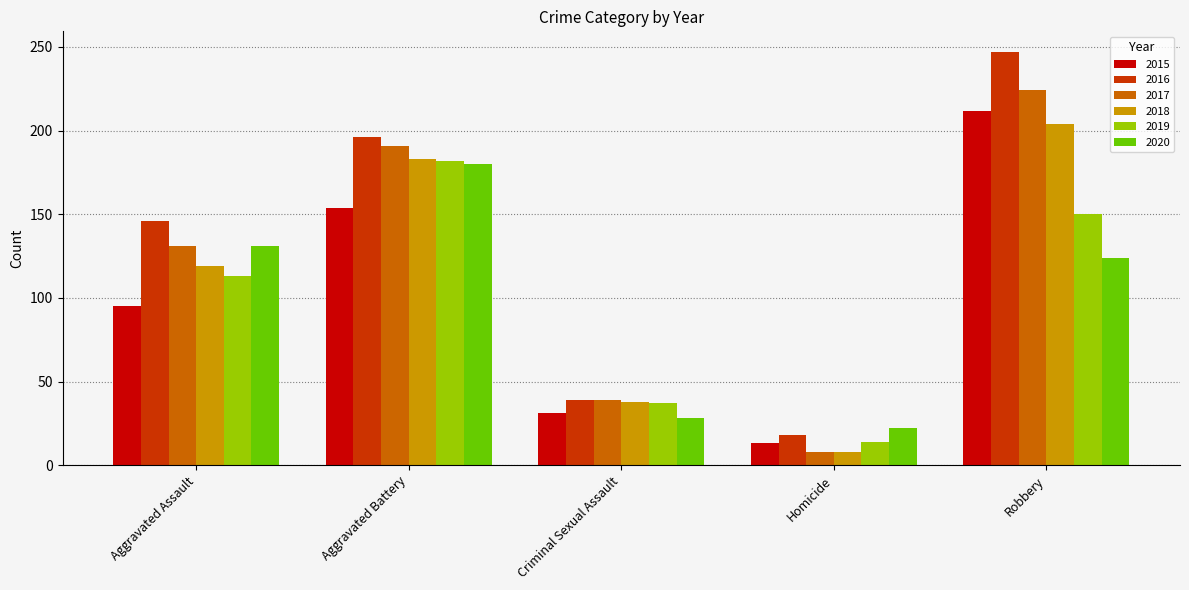

Count the number of categories in the chart.

5